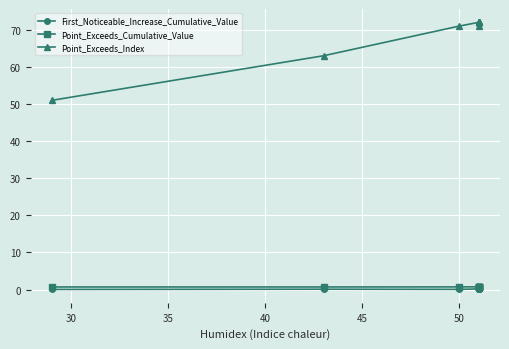

At which label is Point_Exceeds_Cumulative_Value closest to 0?

50